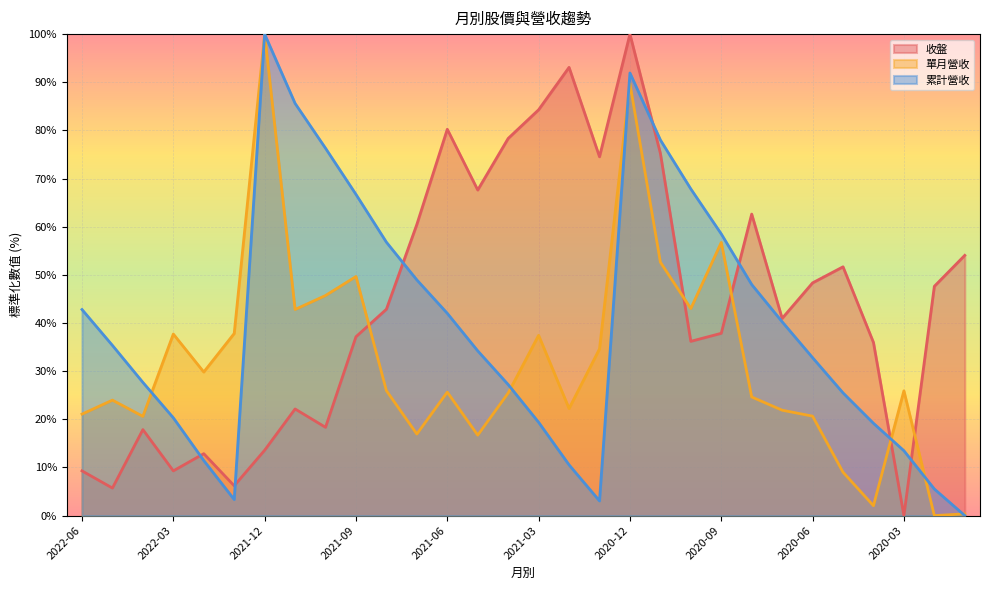

What is the difference between the maximum and minimum values in the 收盤 series?

100.0